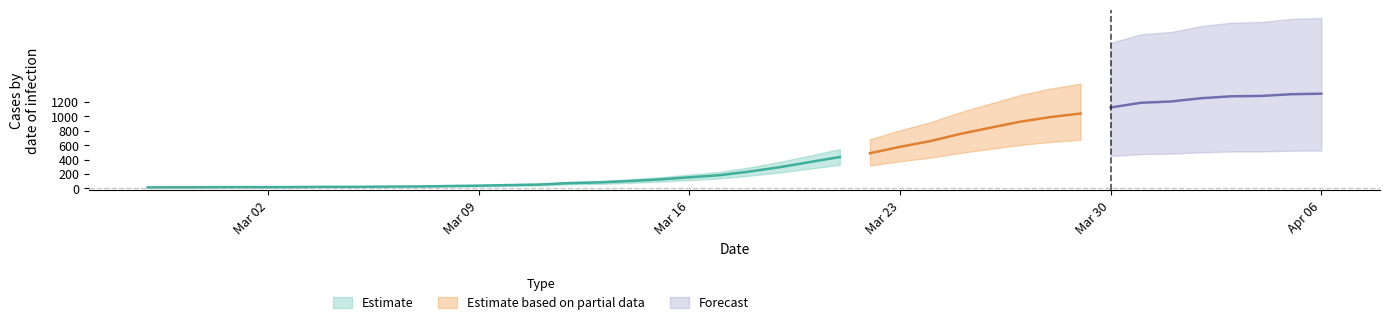

Does the chart display data point markers on the line(s)?

No